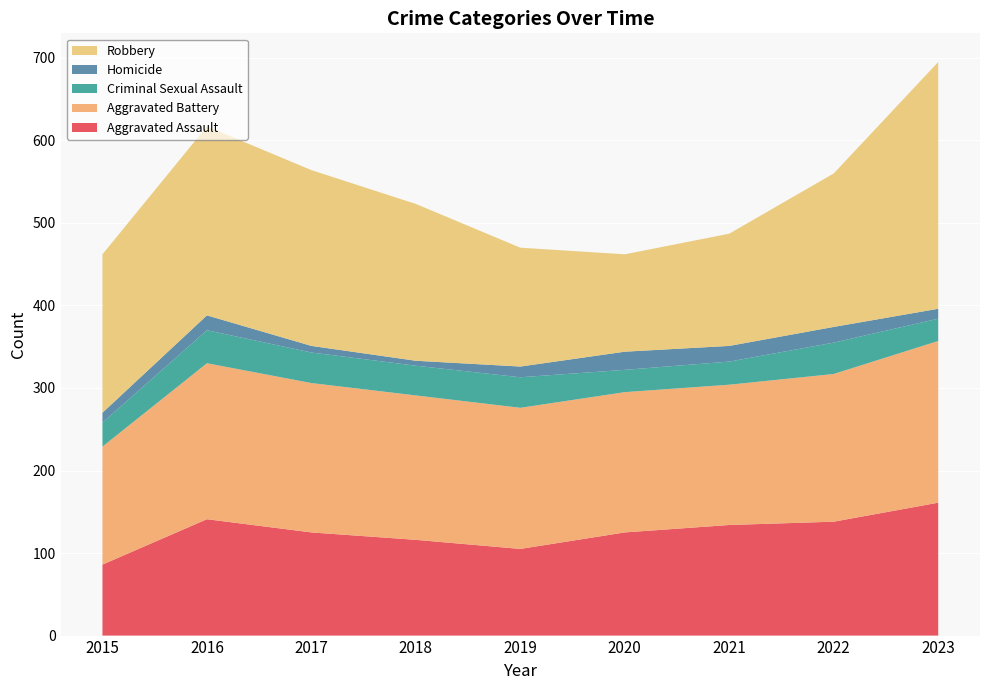

Reading left to right, transcribe all the data shown in this chart.

Aggravated Assault: 86	141	125	116	105	125	134	138	161
Aggravated Battery: 143	189	181	175	171	170	170	179	196
Criminal Sexual Assault: 29	40	37	36	37	27	28	38	27
Homicide: 12	18	8	6	13	22	19	19	12
Robbery: 192	229	213	190	144	118	136	186	299